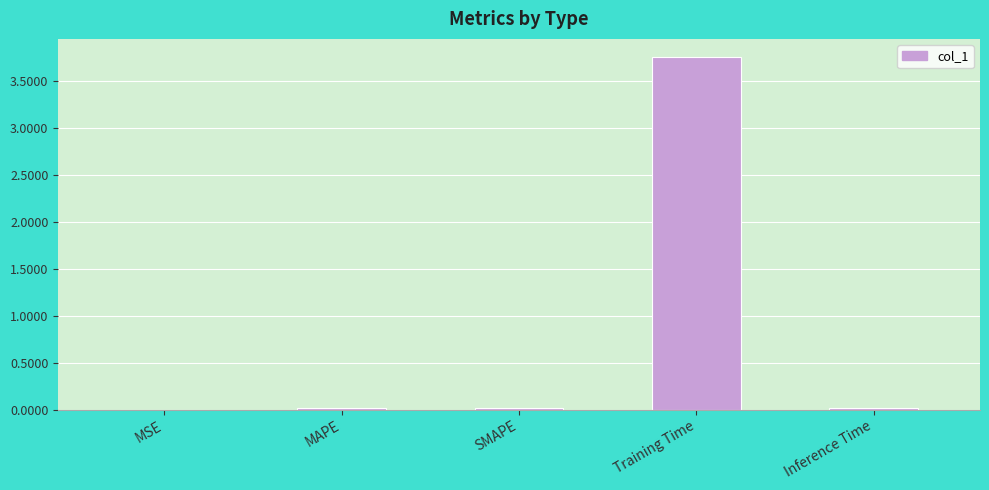

Between Inference Time and Training Time, which is larger?

Training Time